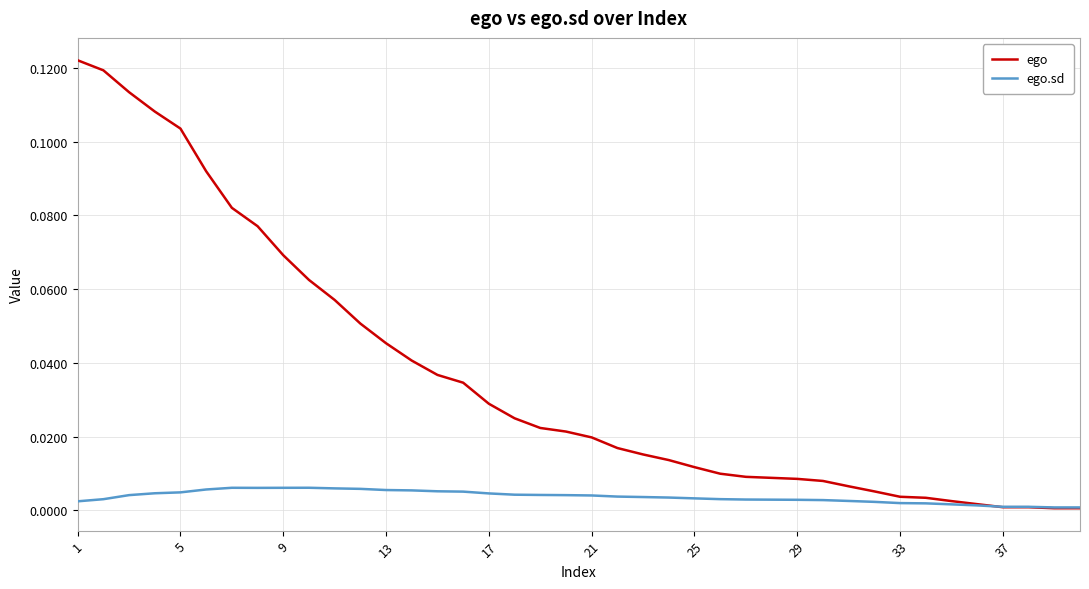

Which series has the largest range (max minus min)?

ego